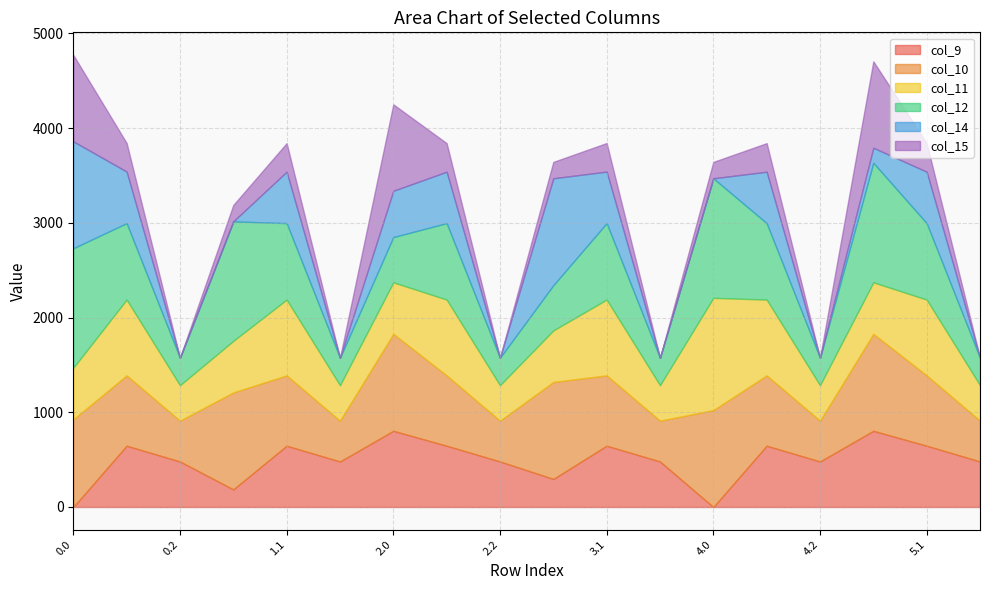

The col_10 series shows 278.0 at 0.2. True or false?

False